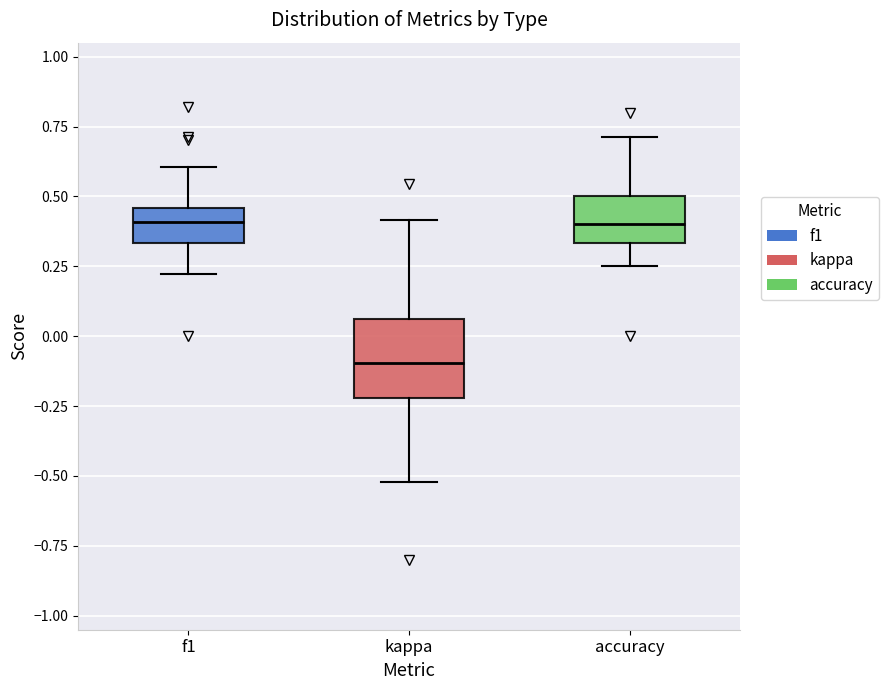

Where does the lower whisker of the box for f1 end on the y-axis? The values are not printed on the chart, so give them approximately, as read against the axis.

0.20